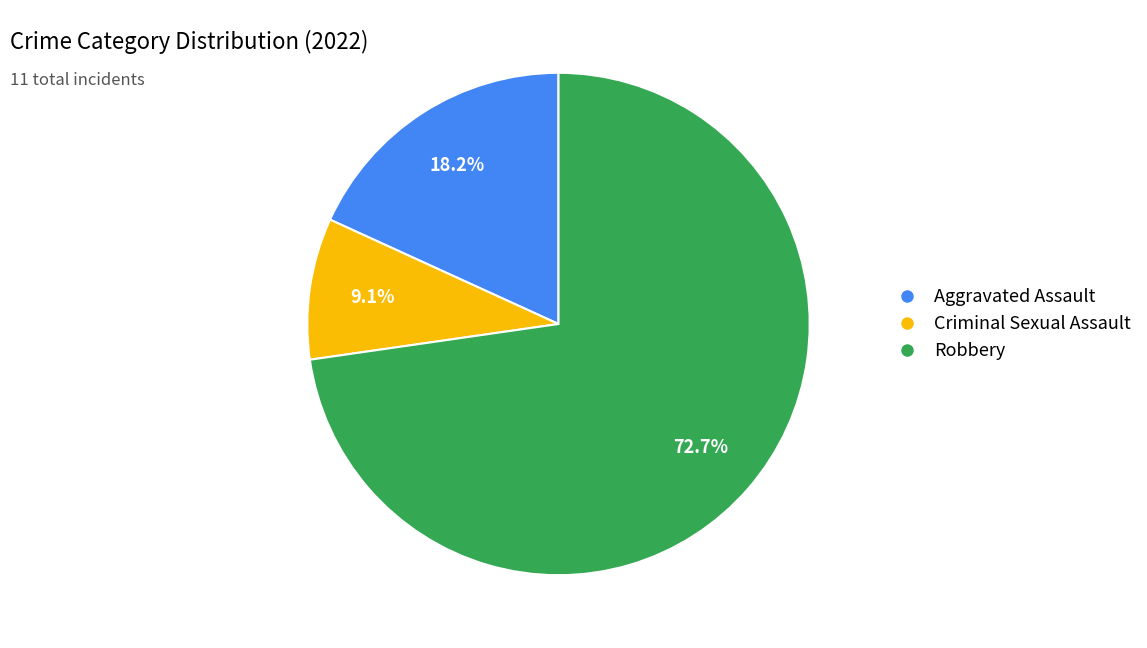

Does any single category account for the majority?

Yes